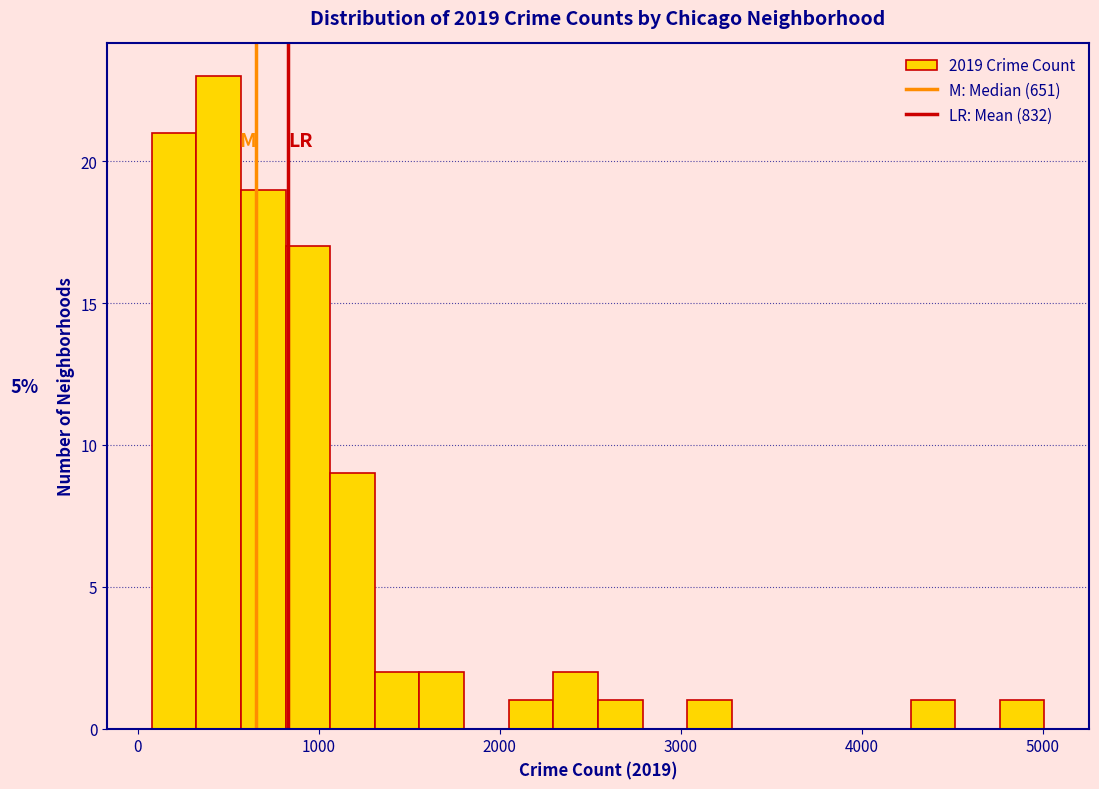

Around what value on the x-axis is the tallest bar? Give the approximate position of its centre, as read against the axis.

400